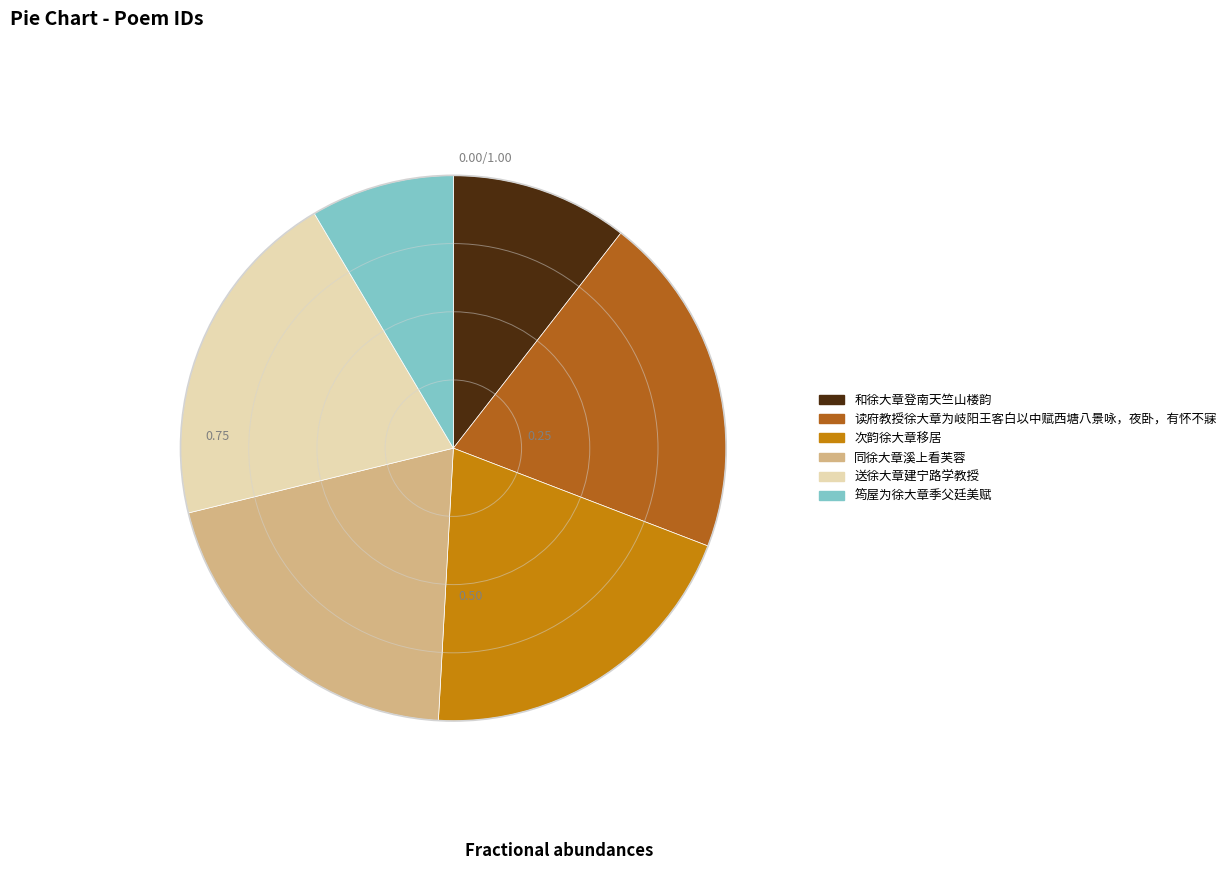

Combined, do 筠屋为徐大章季父廷美赋 and 次韵徐大章移居 account for over 50%?

No